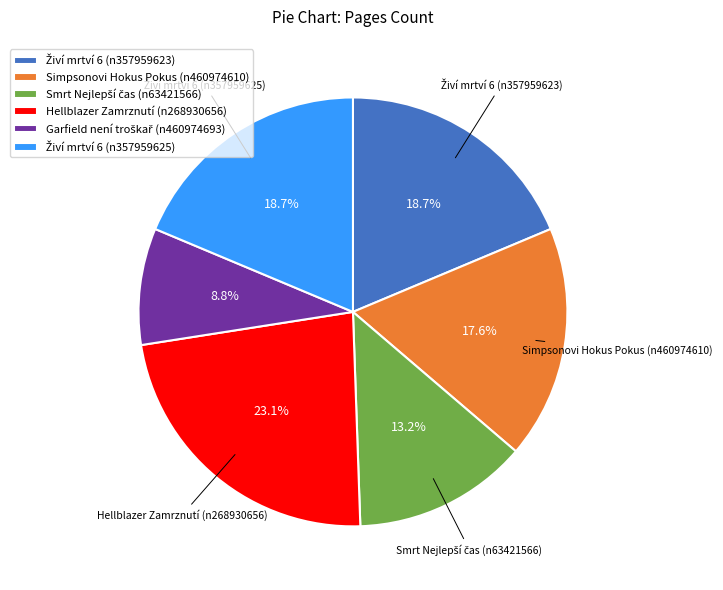

How much of the chart is everything except Hellblazer Zamrznutí (n268930656)?

76.9%